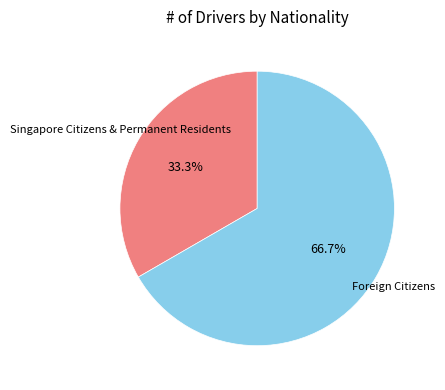

Does any single category account for the majority?

Yes